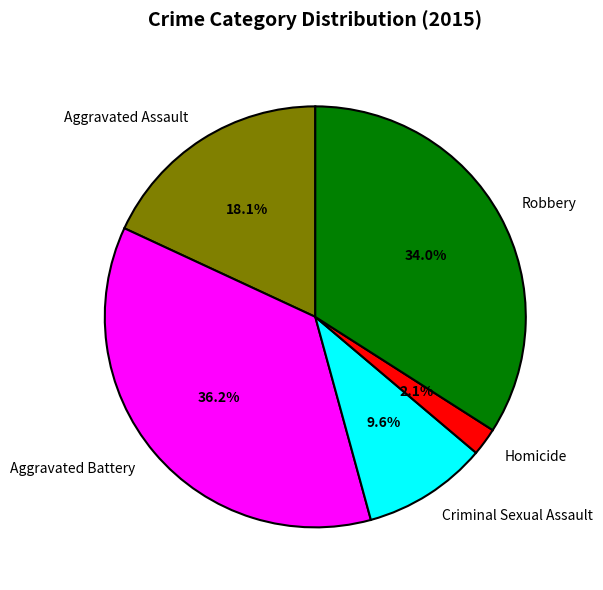

Between Aggravated Assault and Homicide, which is larger?

Aggravated Assault